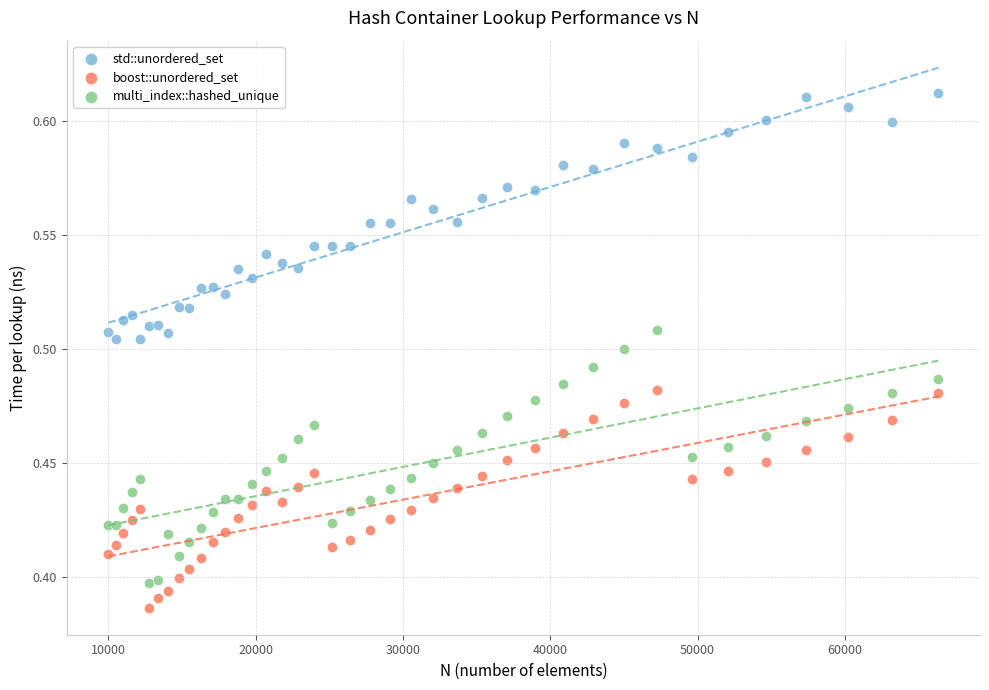

Which series reaches the maximum Y coordinate?

std::unordered_set